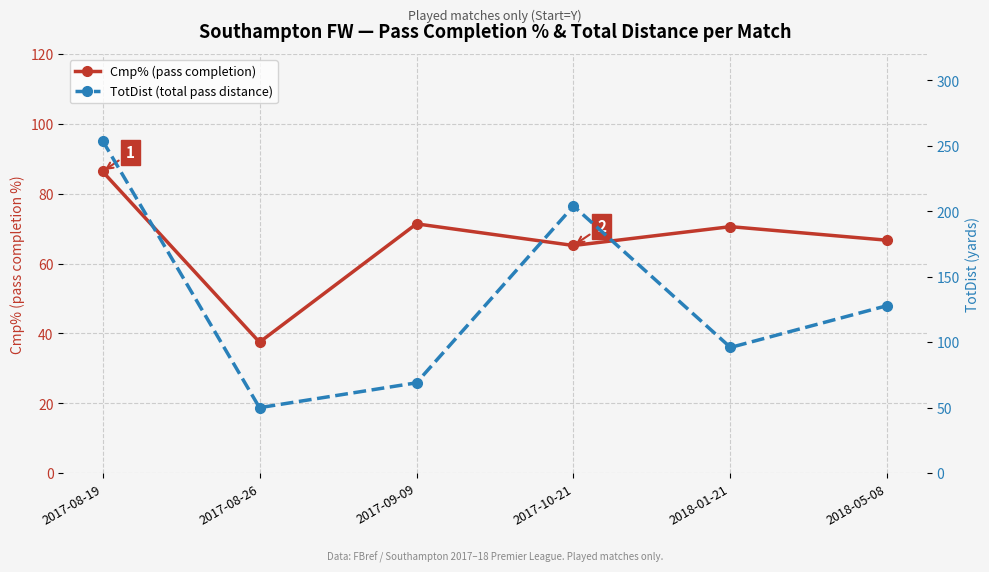

How many intersections are there between TotDist (total pass distance) and Cmp% (pass completion)?

2